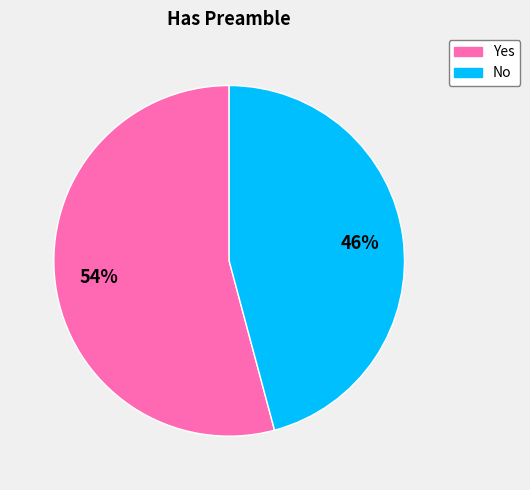

Which has a higher value, Yes or No?

Yes